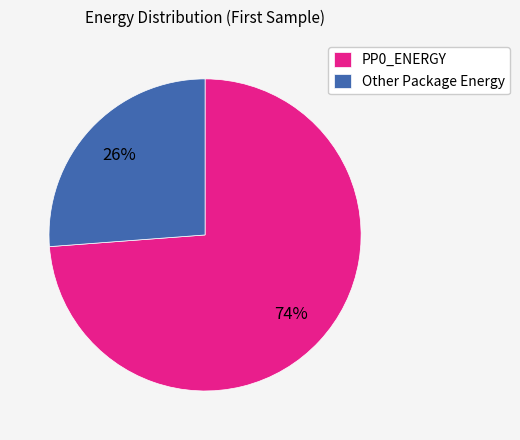

Between Other Package Energy and PP0_ENERGY, which is larger?

PP0_ENERGY